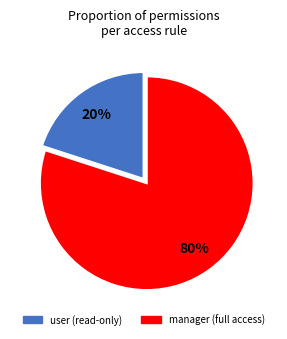

Is there any slice that represents more than half of the pie?

Yes